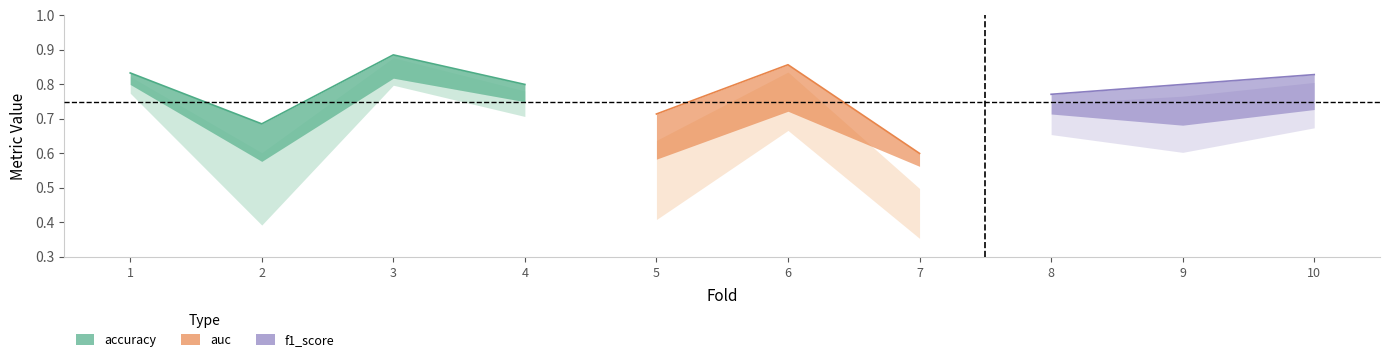

The accuracy series shows 0.8 at 1. True or false?

True